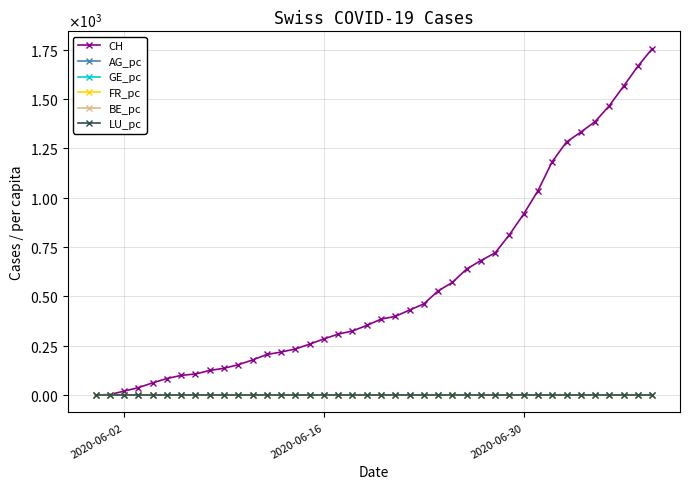

What are all the series names shown in the legend?

CH, AG_pc, GE_pc, FR_pc, BE_pc, LU_pc